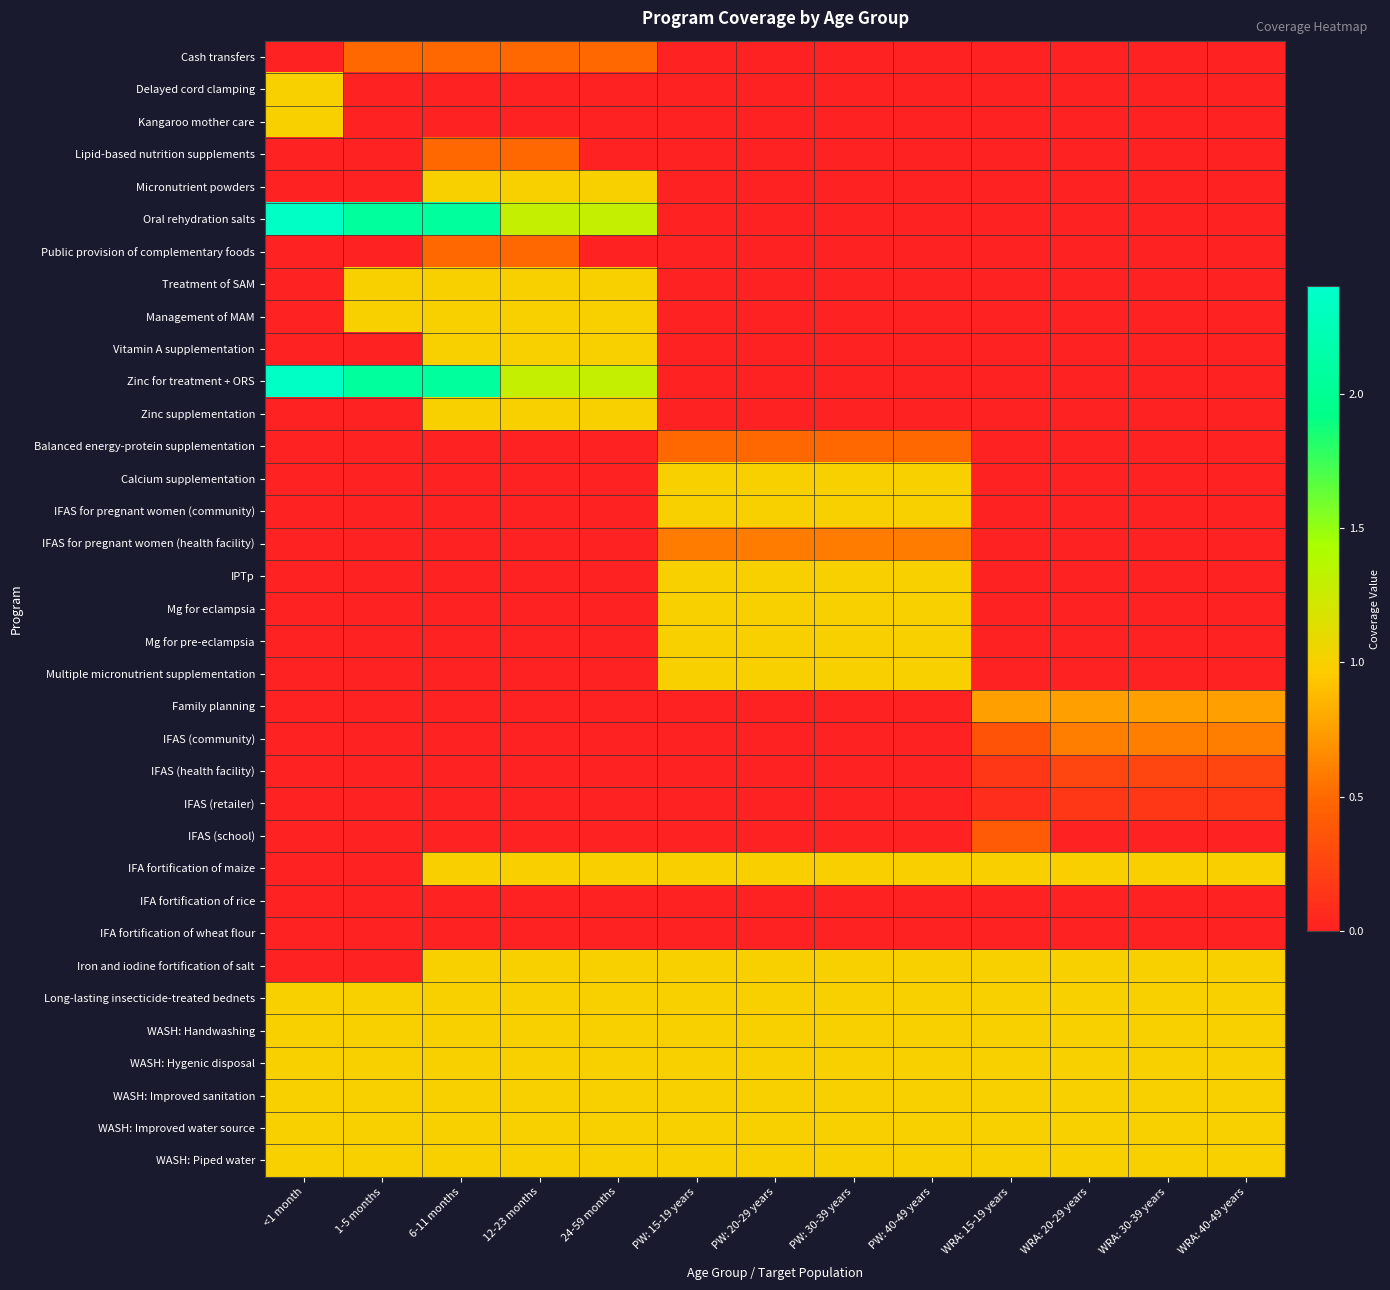

Reading left to right, list all the values displayed in this chart.

Cash transfers: <1 month=0.0	1-5 months=0.5	6-11 months=0.5	12-23 months=0.5	24-59 months=0.5	PW: 15-19 years=0.0	PW: 20-29 years=0.0	PW: 30-39 years=0.0	PW: 40-49 years=0.0	WRA: 15-19 years=0.0	WRA: 20-29 years=0.0	WRA: 30-39 years=0.0	WRA: 40-49 years=0.0
Delayed cord clamping: <1 month=1.0	1-5 months=0.0	6-11 months=0.0	12-23 months=0.0	24-59 months=0.0	PW: 15-19 years=0.0	PW: 20-29 years=0.0	PW: 30-39 years=0.0	PW: 40-49 years=0.0	WRA: 15-19 years=0.0	WRA: 20-29 years=0.0	WRA: 30-39 years=0.0	WRA: 40-49 years=0.0
Kangaroo mother care: <1 month=1.0	1-5 months=0.0	6-11 months=0.0	12-23 months=0.0	24-59 months=0.0	PW: 15-19 years=0.0	PW: 20-29 years=0.0	PW: 30-39 years=0.0	PW: 40-49 years=0.0	WRA: 15-19 years=0.0	WRA: 20-29 years=0.0	WRA: 30-39 years=0.0	WRA: 40-49 years=0.0
Lipid-based nutrition supplements: <1 month=0.0	1-5 months=0.0	6-11 months=0.5	12-23 months=0.5	24-59 months=0.0	PW: 15-19 years=0.0	PW: 20-29 years=0.0	PW: 30-39 years=0.0	PW: 40-49 years=0.0	WRA: 15-19 years=0.0	WRA: 20-29 years=0.0	WRA: 30-39 years=0.0	WRA: 40-49 years=0.0
Micronutrient powders: <1 month=0.0	1-5 months=0.0	6-11 months=1.0	12-23 months=1.0	24-59 months=1.0	PW: 15-19 years=0.0	PW: 20-29 years=0.0	PW: 30-39 years=0.0	PW: 40-49 years=0.0	WRA: 15-19 years=0.0	WRA: 20-29 years=0.0	WRA: 30-39 years=0.0	WRA: 40-49 years=0.0
Oral rehydration salts: <1 month=2.3	1-5 months=2.1	6-11 months=2.1	12-23 months=1.3	24-59 months=1.3	PW: 15-19 years=0.0	PW: 20-29 years=0.0	PW: 30-39 years=0.0	PW: 40-49 years=0.0	WRA: 15-19 years=0.0	WRA: 20-29 years=0.0	WRA: 30-39 years=0.0	WRA: 40-49 years=0.0
Public provision of complementary foods: <1 month=0.0	1-5 months=0.0	6-11 months=0.5	12-23 months=0.5	24-59 months=0.0	PW: 15-19 years=0.0	PW: 20-29 years=0.0	PW: 30-39 years=0.0	PW: 40-49 years=0.0	WRA: 15-19 years=0.0	WRA: 20-29 years=0.0	WRA: 30-39 years=0.0	WRA: 40-49 years=0.0
Treatment of SAM: <1 month=0.0	1-5 months=1.0	6-11 months=1.0	12-23 months=1.0	24-59 months=1.0	PW: 15-19 years=0.0	PW: 20-29 years=0.0	PW: 30-39 years=0.0	PW: 40-49 years=0.0	WRA: 15-19 years=0.0	WRA: 20-29 years=0.0	WRA: 30-39 years=0.0	WRA: 40-49 years=0.0
Management of MAM: <1 month=0.0	1-5 months=1.0	6-11 months=1.0	12-23 months=1.0	24-59 months=1.0	PW: 15-19 years=0.0	PW: 20-29 years=0.0	PW: 30-39 years=0.0	PW: 40-49 years=0.0	WRA: 15-19 years=0.0	WRA: 20-29 years=0.0	WRA: 30-39 years=0.0	WRA: 40-49 years=0.0
Vitamin A supplementation: <1 month=0.0	1-5 months=0.0	6-11 months=1.0	12-23 months=1.0	24-59 months=1.0	PW: 15-19 years=0.0	PW: 20-29 years=0.0	PW: 30-39 years=0.0	PW: 40-49 years=0.0	WRA: 15-19 years=0.0	WRA: 20-29 years=0.0	WRA: 30-39 years=0.0	WRA: 40-49 years=0.0
Zinc for treatment + ORS: <1 month=2.3	1-5 months=2.1	6-11 months=2.1	12-23 months=1.3	24-59 months=1.3	PW: 15-19 years=0.0	PW: 20-29 years=0.0	PW: 30-39 years=0.0	PW: 40-49 years=0.0	WRA: 15-19 years=0.0	WRA: 20-29 years=0.0	WRA: 30-39 years=0.0	WRA: 40-49 years=0.0
Zinc supplementation: <1 month=0.0	1-5 months=0.0	6-11 months=1.0	12-23 months=1.0	24-59 months=1.0	PW: 15-19 years=0.0	PW: 20-29 years=0.0	PW: 30-39 years=0.0	PW: 40-49 years=0.0	WRA: 15-19 years=0.0	WRA: 20-29 years=0.0	WRA: 30-39 years=0.0	WRA: 40-49 years=0.0
Balanced energy-protein supplementation: <1 month=0.0	1-5 months=0.0	6-11 months=0.0	12-23 months=0.0	24-59 months=0.0	PW: 15-19 years=0.5	PW: 20-29 years=0.5	PW: 30-39 years=0.5	PW: 40-49 years=0.5	WRA: 15-19 years=0.0	WRA: 20-29 years=0.0	WRA: 30-39 years=0.0	WRA: 40-49 years=0.0
Calcium supplementation: <1 month=0.0	1-5 months=0.0	6-11 months=0.0	12-23 months=0.0	24-59 months=0.0	PW: 15-19 years=1.0	PW: 20-29 years=1.0	PW: 30-39 years=1.0	PW: 40-49 years=1.0	WRA: 15-19 years=0.0	WRA: 20-29 years=0.0	WRA: 30-39 years=0.0	WRA: 40-49 years=0.0
IFAS for pregnant women (community): <1 month=0.0	1-5 months=0.0	6-11 months=0.0	12-23 months=0.0	24-59 months=0.0	PW: 15-19 years=1.0	PW: 20-29 years=1.0	PW: 30-39 years=1.0	PW: 40-49 years=1.0	WRA: 15-19 years=0.0	WRA: 20-29 years=0.0	WRA: 30-39 years=0.0	WRA: 40-49 years=0.0
IFAS for pregnant women (health facility): <1 month=0.0	1-5 months=0.0	6-11 months=0.0	12-23 months=0.0	24-59 months=0.0	PW: 15-19 years=0.6	PW: 20-29 years=0.6	PW: 30-39 years=0.6	PW: 40-49 years=0.6	WRA: 15-19 years=0.0	WRA: 20-29 years=0.0	WRA: 30-39 years=0.0	WRA: 40-49 years=0.0
IPTp: <1 month=0.0	1-5 months=0.0	6-11 months=0.0	12-23 months=0.0	24-59 months=0.0	PW: 15-19 years=1.0	PW: 20-29 years=1.0	PW: 30-39 years=1.0	PW: 40-49 years=1.0	WRA: 15-19 years=0.0	WRA: 20-29 years=0.0	WRA: 30-39 years=0.0	WRA: 40-49 years=0.0
Mg for eclampsia: <1 month=0.0	1-5 months=0.0	6-11 months=0.0	12-23 months=0.0	24-59 months=0.0	PW: 15-19 years=1.0	PW: 20-29 years=1.0	PW: 30-39 years=1.0	PW: 40-49 years=1.0	WRA: 15-19 years=0.0	WRA: 20-29 years=0.0	WRA: 30-39 years=0.0	WRA: 40-49 years=0.0
Mg for pre-eclampsia: <1 month=0.0	1-5 months=0.0	6-11 months=0.0	12-23 months=0.0	24-59 months=0.0	PW: 15-19 years=1.0	PW: 20-29 years=1.0	PW: 30-39 years=1.0	PW: 40-49 years=1.0	WRA: 15-19 years=0.0	WRA: 20-29 years=0.0	WRA: 30-39 years=0.0	WRA: 40-49 years=0.0
Multiple micronutrient supplementation: <1 month=0.0	1-5 months=0.0	6-11 months=0.0	12-23 months=0.0	24-59 months=0.0	PW: 15-19 years=1.0	PW: 20-29 years=1.0	PW: 30-39 years=1.0	PW: 40-49 years=1.0	WRA: 15-19 years=0.0	WRA: 20-29 years=0.0	WRA: 30-39 years=0.0	WRA: 40-49 years=0.0
Family planning: <1 month=0.0	1-5 months=0.0	6-11 months=0.0	12-23 months=0.0	24-59 months=0.0	PW: 15-19 years=0.0	PW: 20-29 years=0.0	PW: 30-39 years=0.0	PW: 40-49 years=0.0	WRA: 15-19 years=0.8	WRA: 20-29 years=0.8	WRA: 30-39 years=0.8	WRA: 40-49 years=0.8
IFAS (community): <1 month=0.0	1-5 months=0.0	6-11 months=0.0	12-23 months=0.0	24-59 months=0.0	PW: 15-19 years=0.0	PW: 20-29 years=0.0	PW: 30-39 years=0.0	PW: 40-49 years=0.0	WRA: 15-19 years=0.4	WRA: 20-29 years=0.6	WRA: 30-39 years=0.6	WRA: 40-49 years=0.6
IFAS (health facility): <1 month=0.0	1-5 months=0.0	6-11 months=0.0	12-23 months=0.0	24-59 months=0.0	PW: 15-19 years=0.0	PW: 20-29 years=0.0	PW: 30-39 years=0.0	PW: 40-49 years=0.0	WRA: 15-19 years=0.2	WRA: 20-29 years=0.3	WRA: 30-39 years=0.3	WRA: 40-49 years=0.3
IFAS (retailer): <1 month=0.0	1-5 months=0.0	6-11 months=0.0	12-23 months=0.0	24-59 months=0.0	PW: 15-19 years=0.0	PW: 20-29 years=0.0	PW: 30-39 years=0.0	PW: 40-49 years=0.0	WRA: 15-19 years=0.1	WRA: 20-29 years=0.2	WRA: 30-39 years=0.2	WRA: 40-49 years=0.2
IFAS (school): <1 month=0.0	1-5 months=0.0	6-11 months=0.0	12-23 months=0.0	24-59 months=0.0	PW: 15-19 years=0.0	PW: 20-29 years=0.0	PW: 30-39 years=0.0	PW: 40-49 years=0.0	WRA: 15-19 years=0.4	WRA: 20-29 years=0.0	WRA: 30-39 years=0.0	WRA: 40-49 years=0.0
IFA fortification of maize: <1 month=0.0	1-5 months=0.0	6-11 months=1.0	12-23 months=1.0	24-59 months=1.0	PW: 15-19 years=1.0	PW: 20-29 years=1.0	PW: 30-39 years=1.0	PW: 40-49 years=1.0	WRA: 15-19 years=1.0	WRA: 20-29 years=1.0	WRA: 30-39 years=1.0	WRA: 40-49 years=1.0
IFA fortification of rice: <1 month=0.0	1-5 months=0.0	6-11 months=0.0	12-23 months=0.0	24-59 months=0.0	PW: 15-19 years=0.0	PW: 20-29 years=0.0	PW: 30-39 years=0.0	PW: 40-49 years=0.0	WRA: 15-19 years=0.0	WRA: 20-29 years=0.0	WRA: 30-39 years=0.0	WRA: 40-49 years=0.0
IFA fortification of wheat flour: <1 month=0.0	1-5 months=0.0	6-11 months=0.0	12-23 months=0.0	24-59 months=0.0	PW: 15-19 years=0.0	PW: 20-29 years=0.0	PW: 30-39 years=0.0	PW: 40-49 years=0.0	WRA: 15-19 years=0.0	WRA: 20-29 years=0.0	WRA: 30-39 years=0.0	WRA: 40-49 years=0.0
Iron and iodine fortification of salt: <1 month=0.0	1-5 months=0.0	6-11 months=1.0	12-23 months=1.0	24-59 months=1.0	PW: 15-19 years=1.0	PW: 20-29 years=1.0	PW: 30-39 years=1.0	PW: 40-49 years=1.0	WRA: 15-19 years=1.0	WRA: 20-29 years=1.0	WRA: 30-39 years=1.0	WRA: 40-49 years=1.0
Long-lasting insecticide-treated bednets: <1 month=1.0	1-5 months=1.0	6-11 months=1.0	12-23 months=1.0	24-59 months=1.0	PW: 15-19 years=1.0	PW: 20-29 years=1.0	PW: 30-39 years=1.0	PW: 40-49 years=1.0	WRA: 15-19 years=1.0	WRA: 20-29 years=1.0	WRA: 30-39 years=1.0	WRA: 40-49 years=1.0
WASH: Handwashing: <1 month=1.0	1-5 months=1.0	6-11 months=1.0	12-23 months=1.0	24-59 months=1.0	PW: 15-19 years=1.0	PW: 20-29 years=1.0	PW: 30-39 years=1.0	PW: 40-49 years=1.0	WRA: 15-19 years=1.0	WRA: 20-29 years=1.0	WRA: 30-39 years=1.0	WRA: 40-49 years=1.0
WASH: Hygenic disposal: <1 month=1.0	1-5 months=1.0	6-11 months=1.0	12-23 months=1.0	24-59 months=1.0	PW: 15-19 years=1.0	PW: 20-29 years=1.0	PW: 30-39 years=1.0	PW: 40-49 years=1.0	WRA: 15-19 years=1.0	WRA: 20-29 years=1.0	WRA: 30-39 years=1.0	WRA: 40-49 years=1.0
WASH: Improved sanitation: <1 month=1.0	1-5 months=1.0	6-11 months=1.0	12-23 months=1.0	24-59 months=1.0	PW: 15-19 years=1.0	PW: 20-29 years=1.0	PW: 30-39 years=1.0	PW: 40-49 years=1.0	WRA: 15-19 years=1.0	WRA: 20-29 years=1.0	WRA: 30-39 years=1.0	WRA: 40-49 years=1.0
WASH: Improved water source: <1 month=1.0	1-5 months=1.0	6-11 months=1.0	12-23 months=1.0	24-59 months=1.0	PW: 15-19 years=1.0	PW: 20-29 years=1.0	PW: 30-39 years=1.0	PW: 40-49 years=1.0	WRA: 15-19 years=1.0	WRA: 20-29 years=1.0	WRA: 30-39 years=1.0	WRA: 40-49 years=1.0
WASH: Piped water: <1 month=1.0	1-5 months=1.0	6-11 months=1.0	12-23 months=1.0	24-59 months=1.0	PW: 15-19 years=1.0	PW: 20-29 years=1.0	PW: 30-39 years=1.0	PW: 40-49 years=1.0	WRA: 15-19 years=1.0	WRA: 20-29 years=1.0	WRA: 30-39 years=1.0	WRA: 40-49 years=1.0